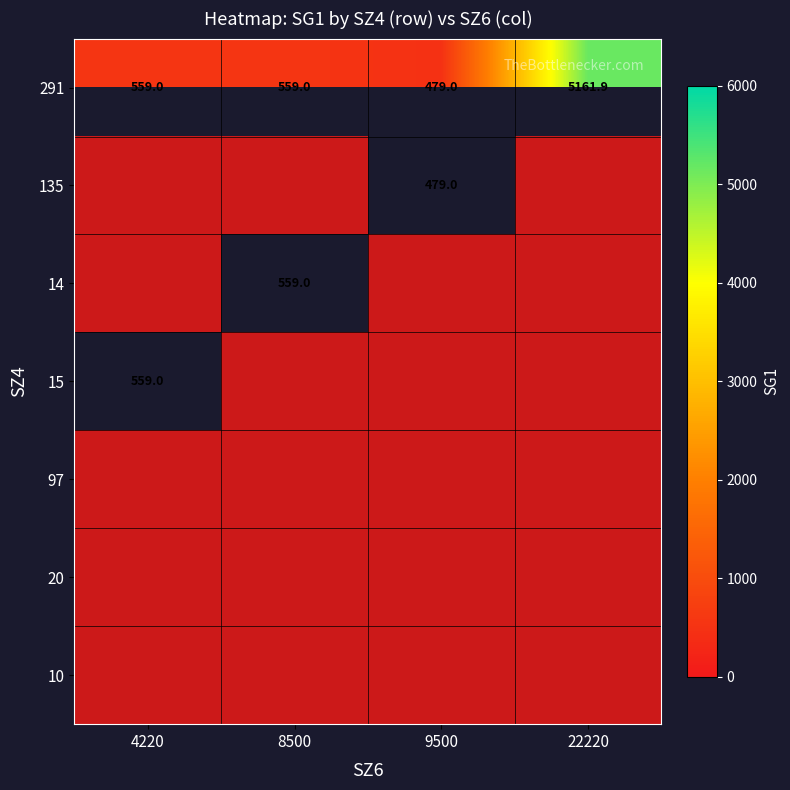

Is it true that 15 equals 0.0 at 9500?

True